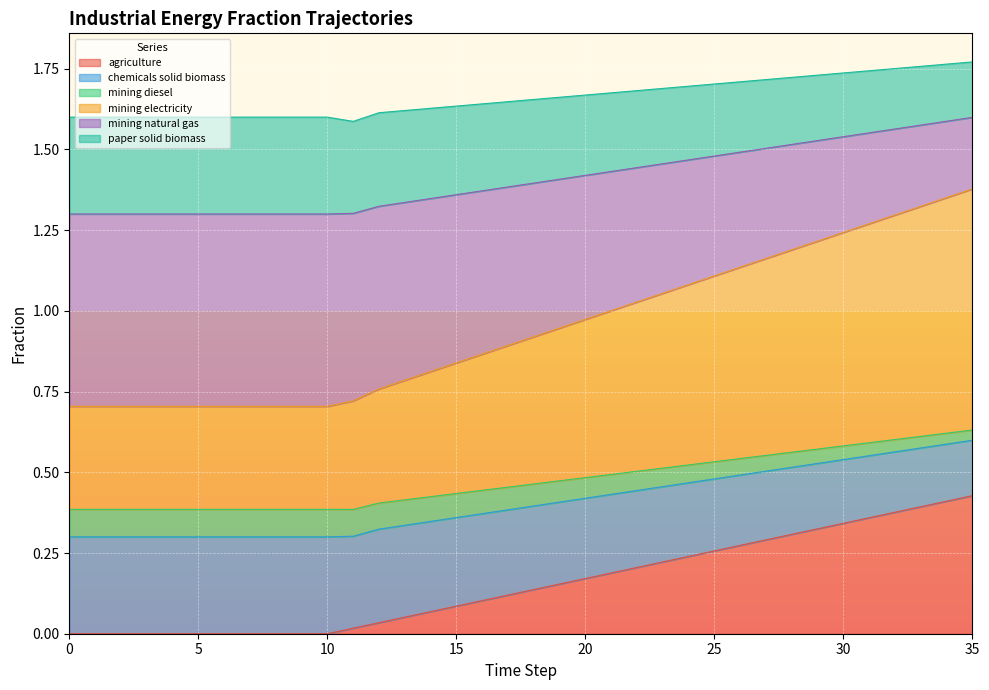

Does the chart display data point markers on the line(s)?

No